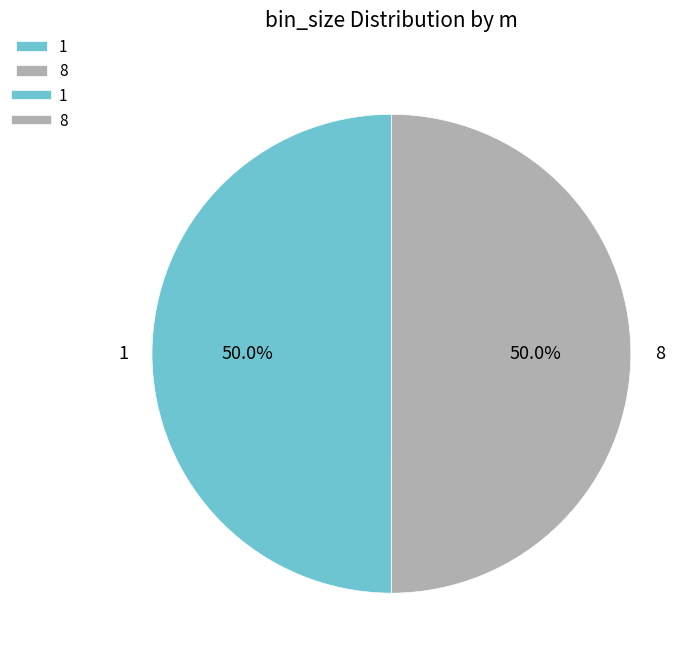

Count the number of slices in the pie.

2